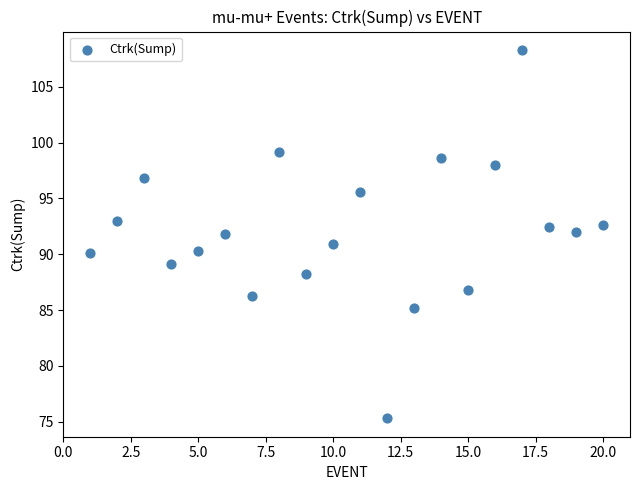

What is the range of Y values (max minus min)?

33.0